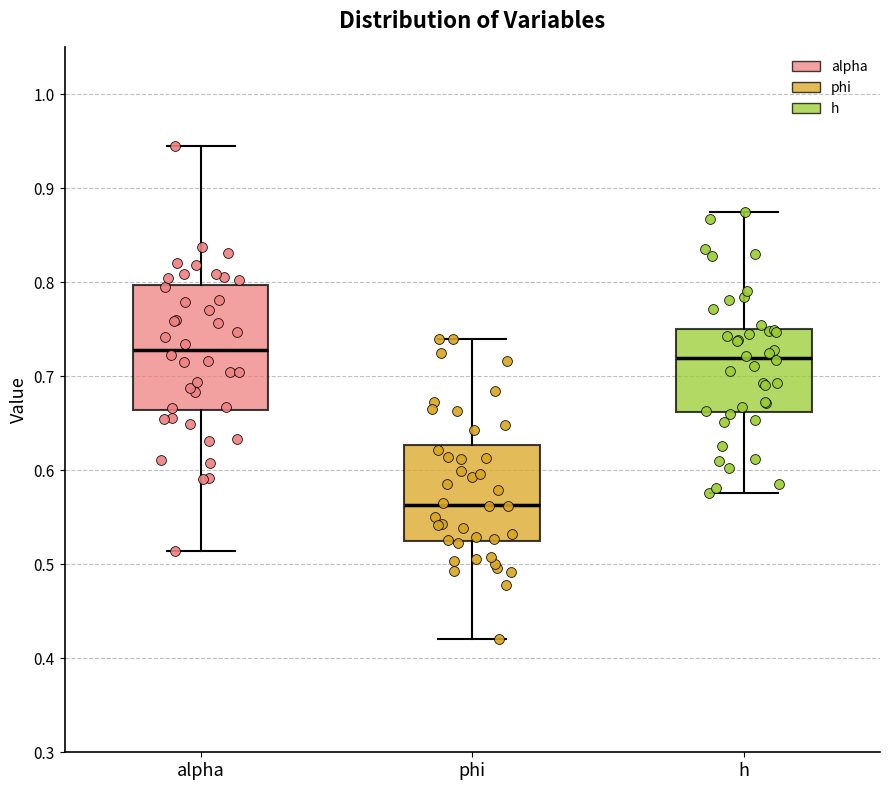

Reading left to right, read every box against the y-axis: the position of its median line, the range the box covers, and the ends of its whiskers. The values are not printed on the chart, so give them approximately, as read against the axis.

alpha: median 0.73, box 0.66 to 0.80, whiskers 0.51 to 0.94
phi: median 0.56, box 0.53 to 0.63, whiskers 0.42 to 0.74
h: median 0.72, box 0.66 to 0.75, whiskers 0.58 to 0.87